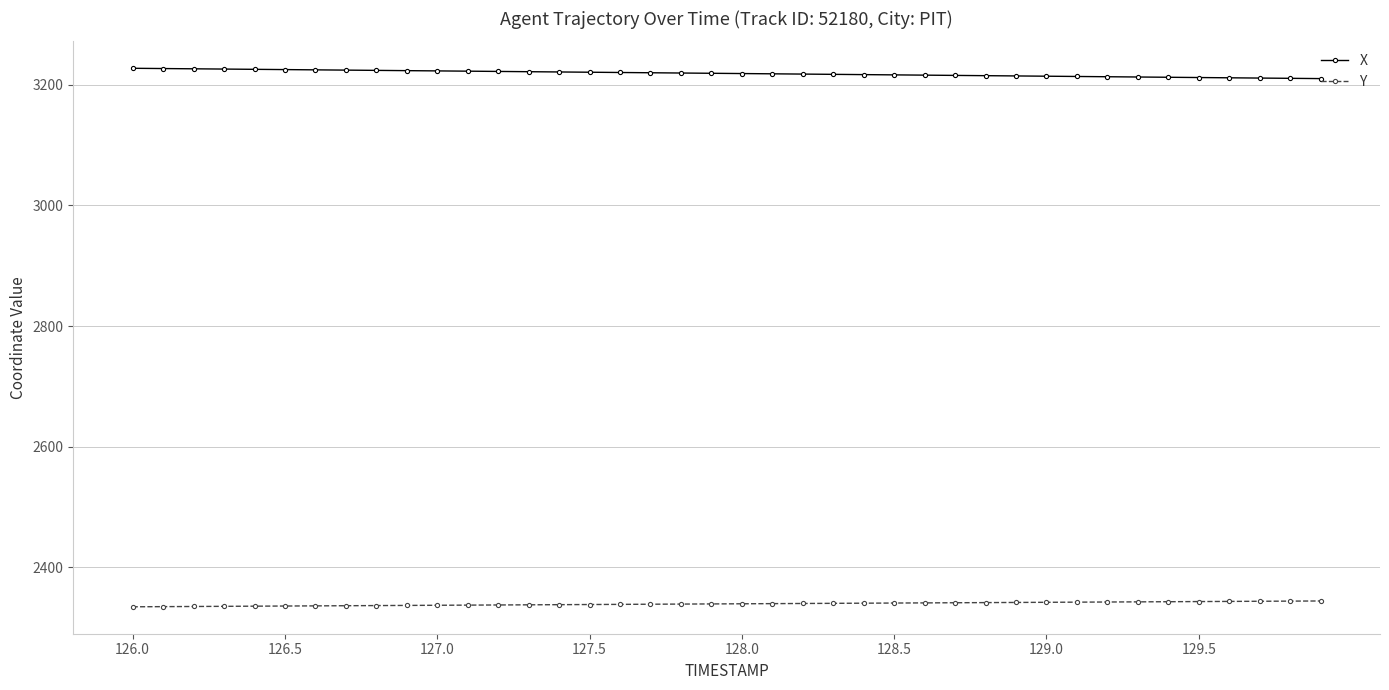

Rank the series by their maximum value, from highest to lowest.

X, Y